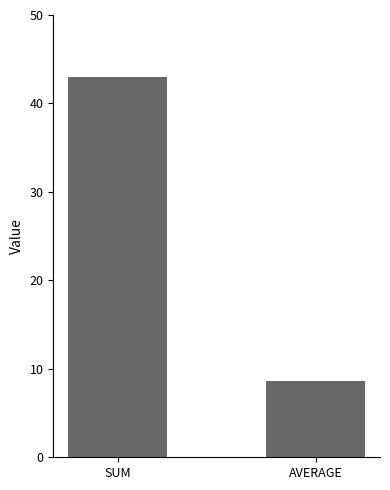

What is the change in value from SUM to AVERAGE?

-34.4